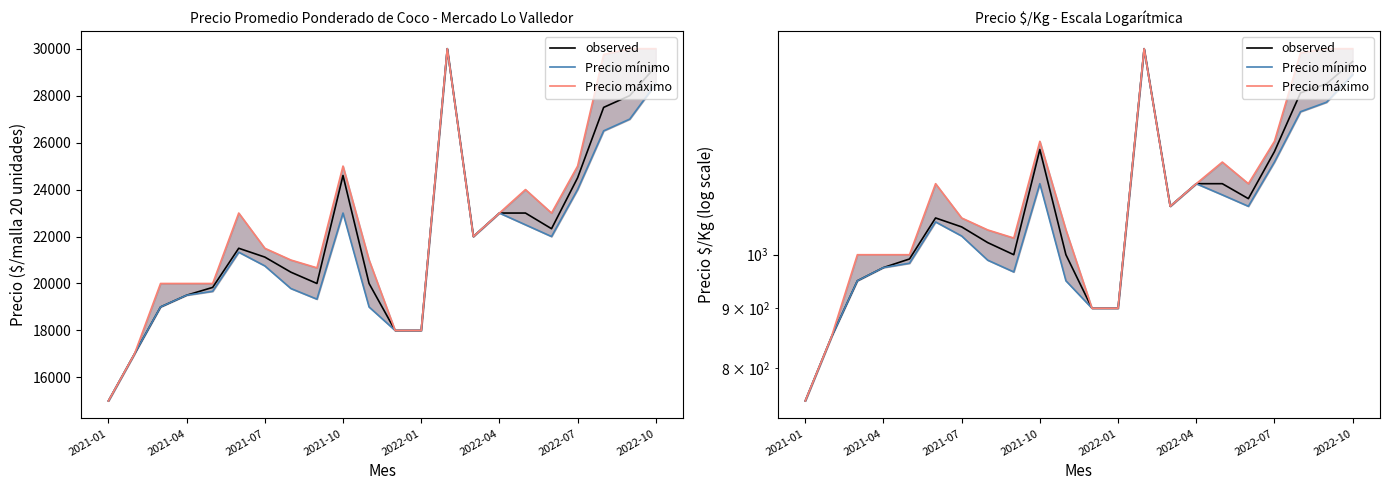

What is the difference between the maximum and second lowest values in the Precio máximo series?

650.0